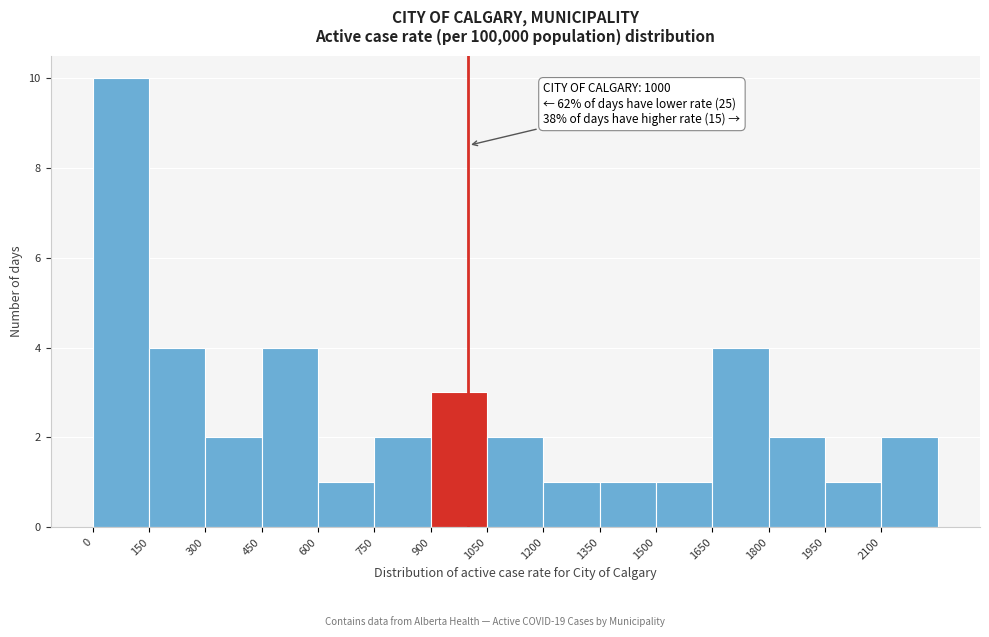

Over which range of the x-axis is the bar tallest?

0 to 150